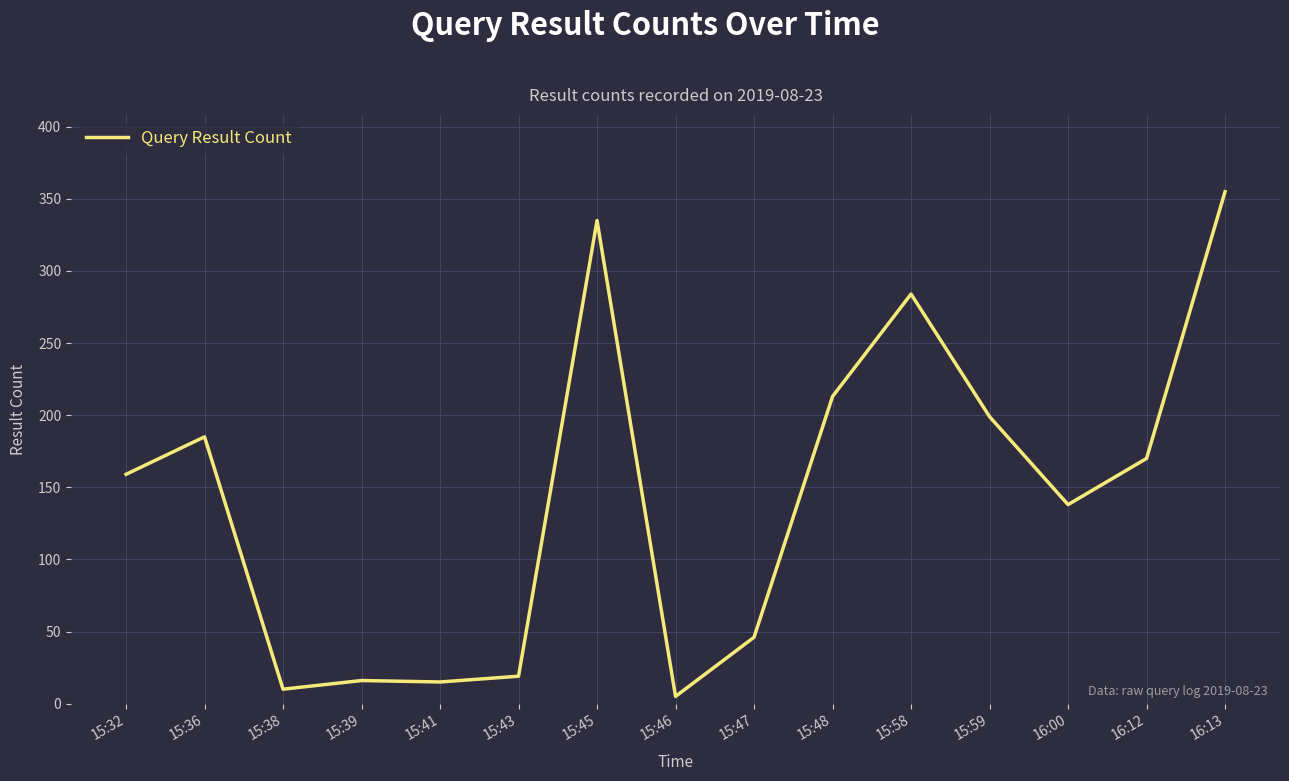

True or false: the data shows 46 at 15:47.

True